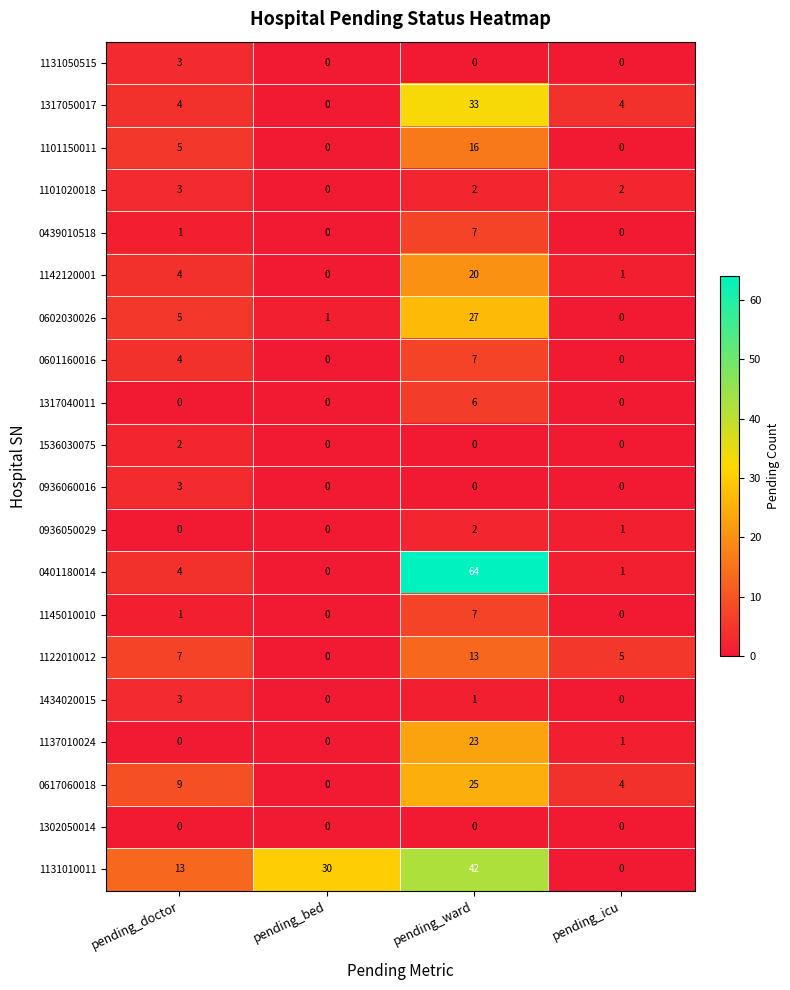

Between pending_doctor and pending_ward, which series saw the biggest shift?

0401180014